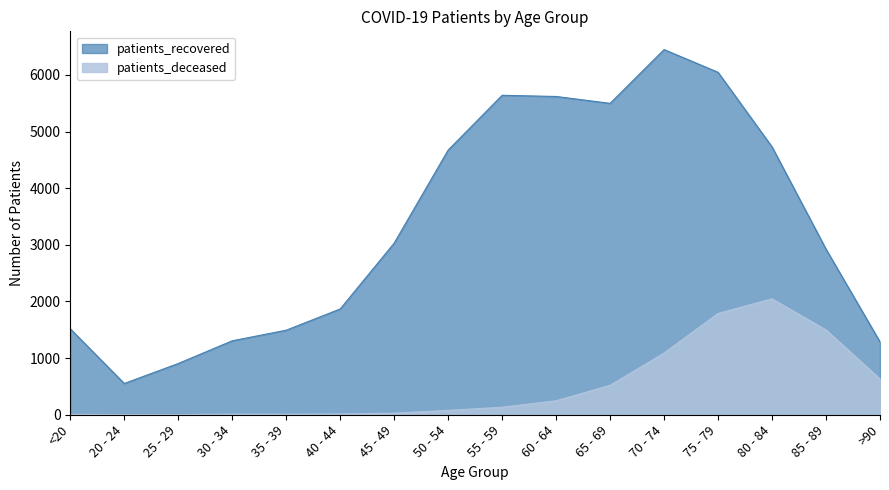

At 30 - 34, list the series in order from smallest to largest.

patients_deceased, patients_recovered